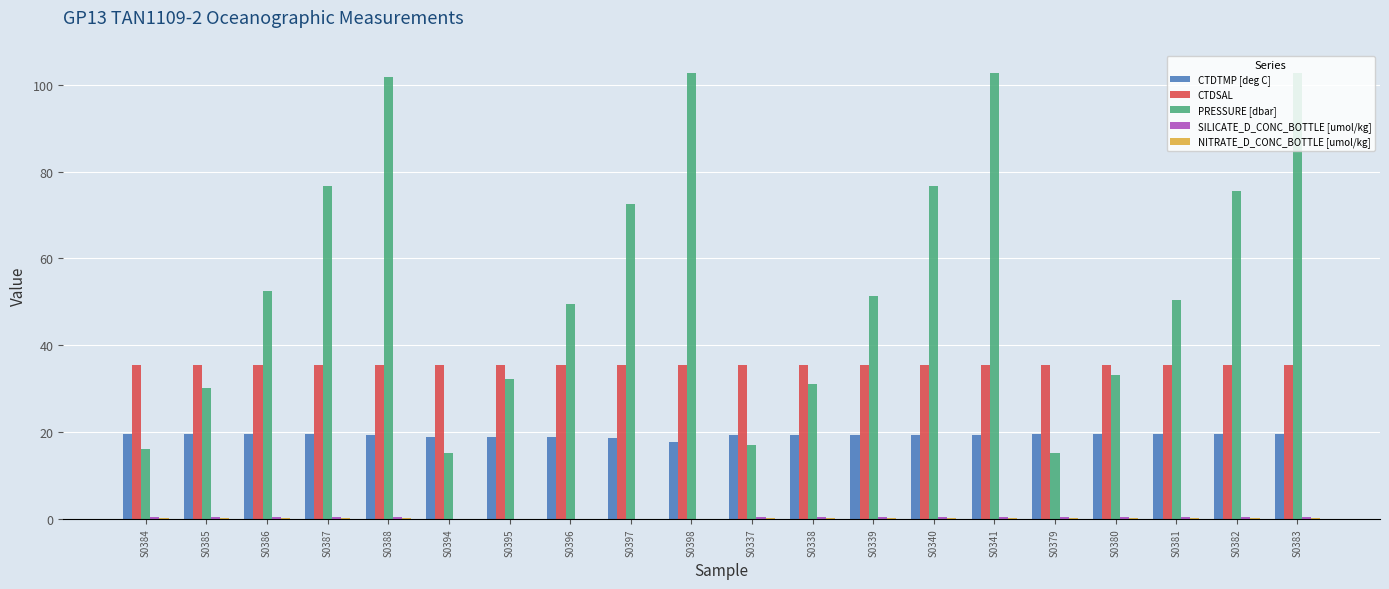

Count the number of data series in this chart.

5